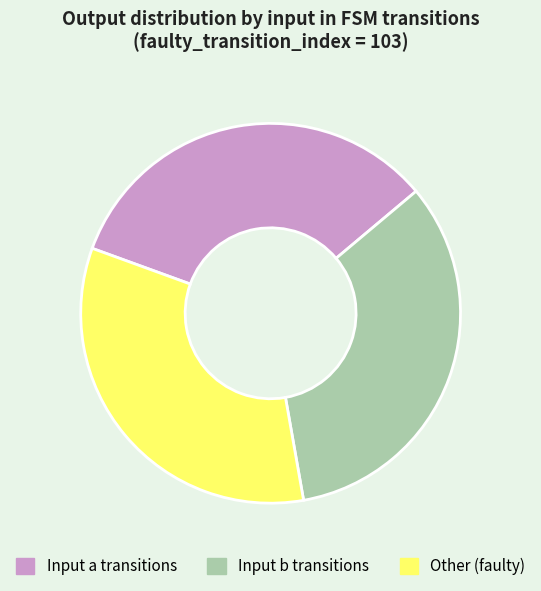

Approximately how many times larger is the value at Input a transitions compared to Input b transitions?

1.0